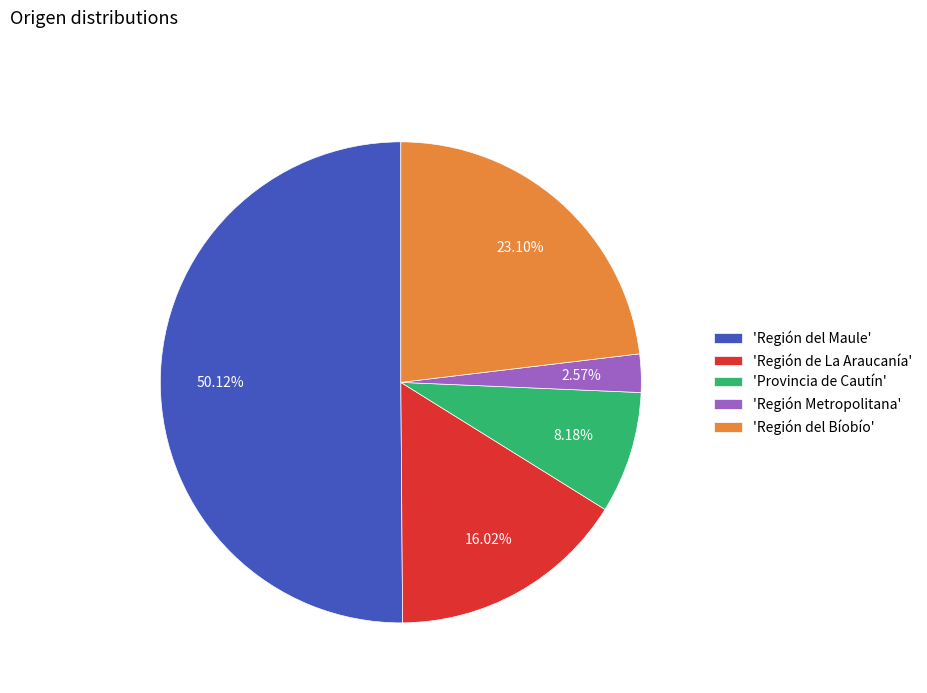

Rank the categories by value from lowest to highest.

'Región Metropolitana', 'Provincia de Cautín', 'Región de La Araucanía', 'Región del Bíobío', 'Región del Maule'